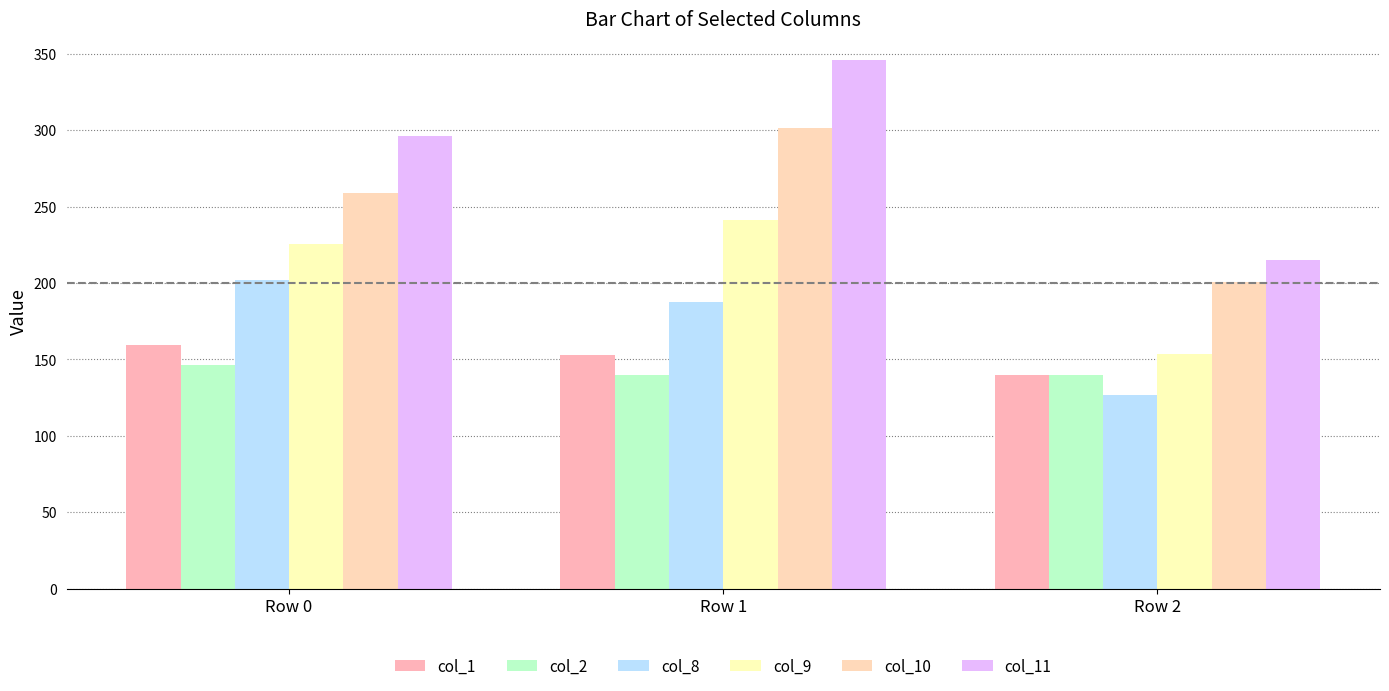

Which series changed the most between Row 0 and Row 1?

col_11